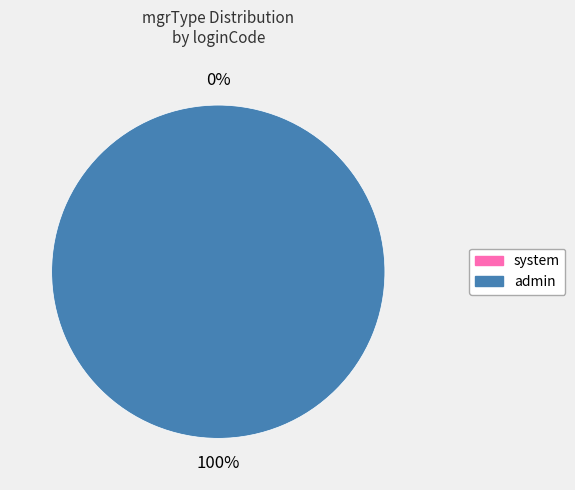

How many slices are in this pie chart?

2